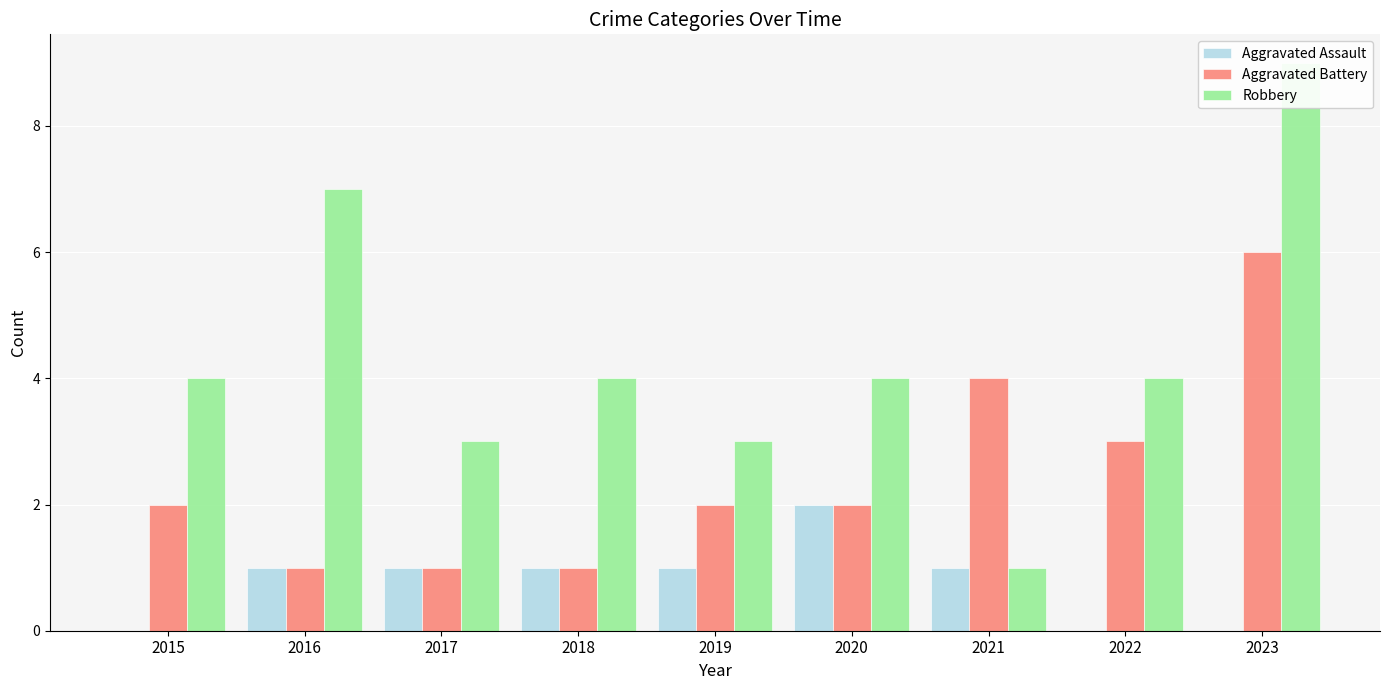

The value of Aggravated Battery at 2017 is 1. True or false?

True